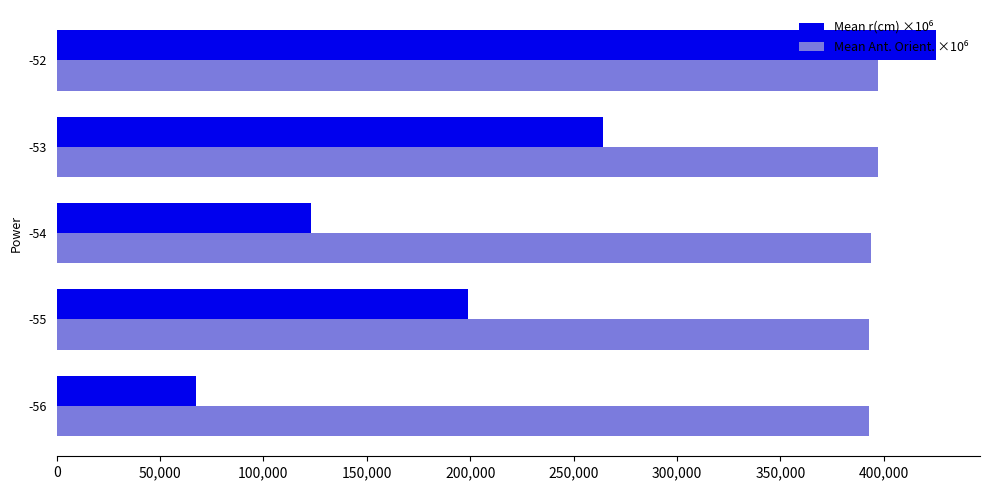

What is the minimum value shown in the chart?

67257.1